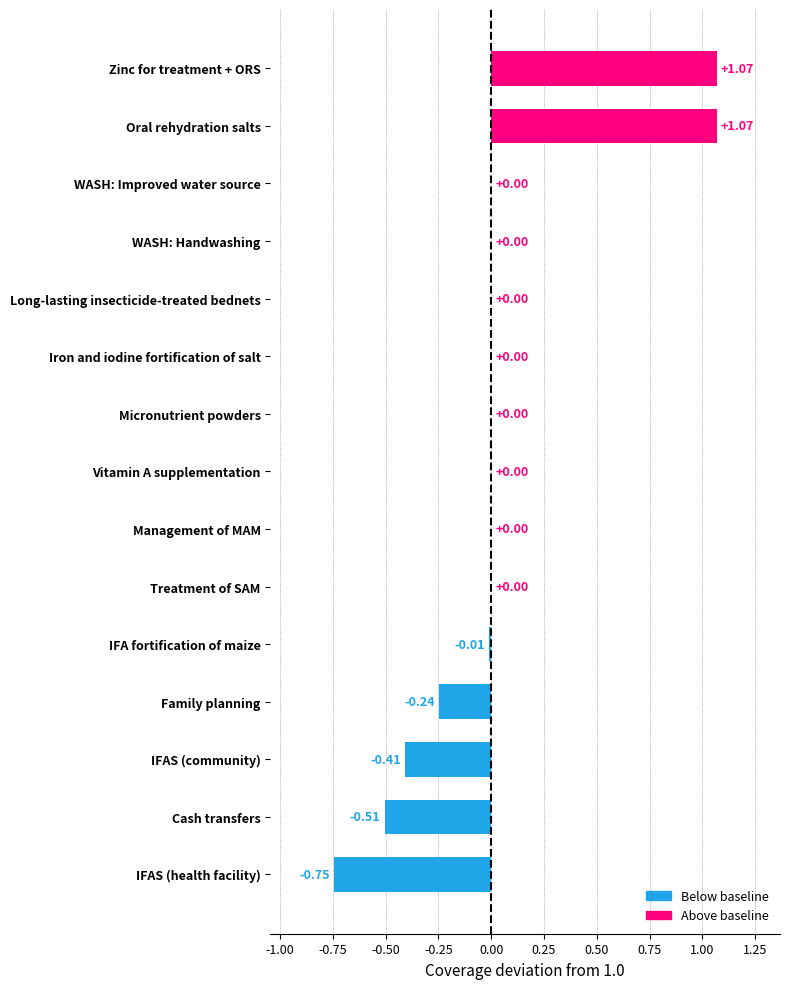

What is the change in value from Management of MAM to Oral rehydration salts?

+1.1